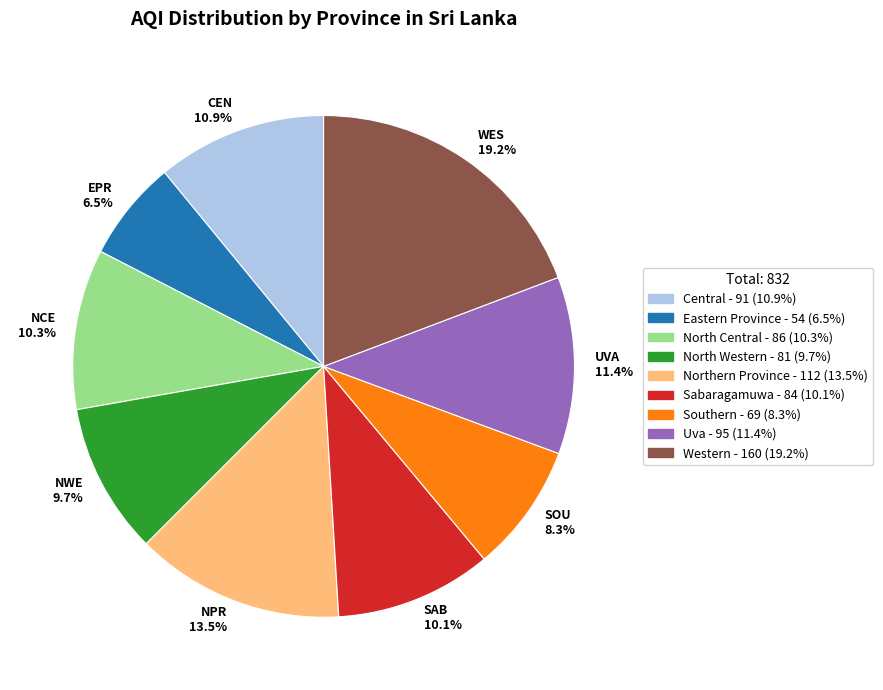

Does Southern account for over 50% of the chart?

No